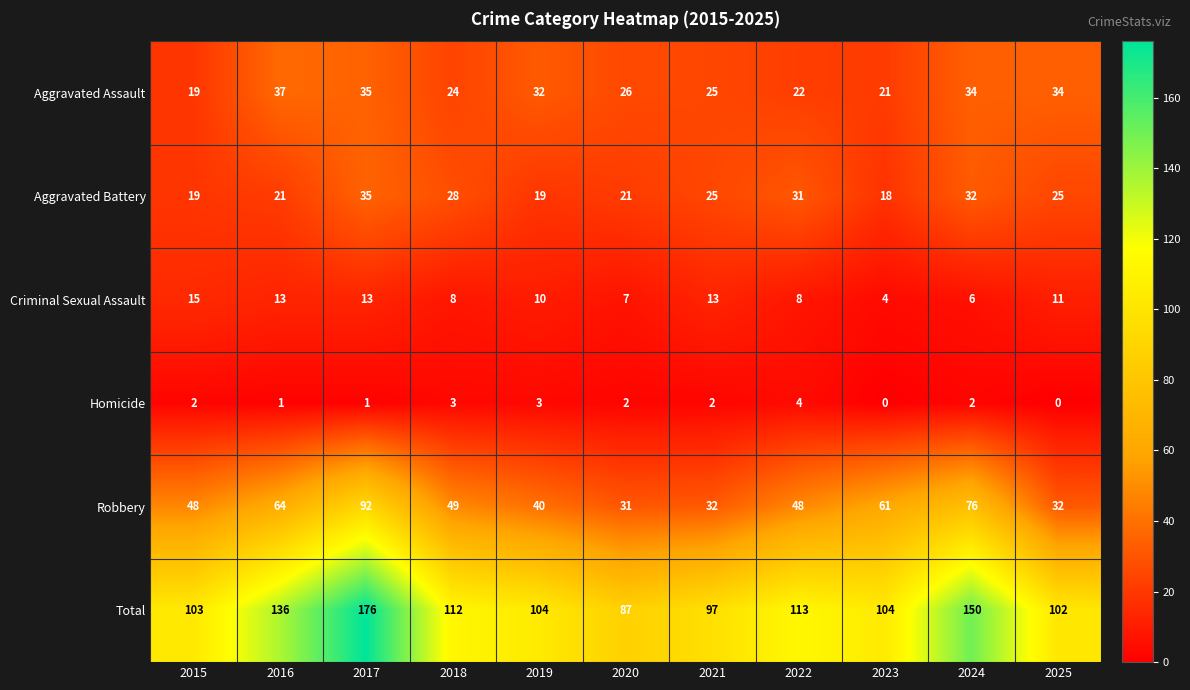

At 2018, list the series in order from smallest to largest.

Homicide, Criminal Sexual Assault, Aggravated Assault, Aggravated Battery, Robbery, Total